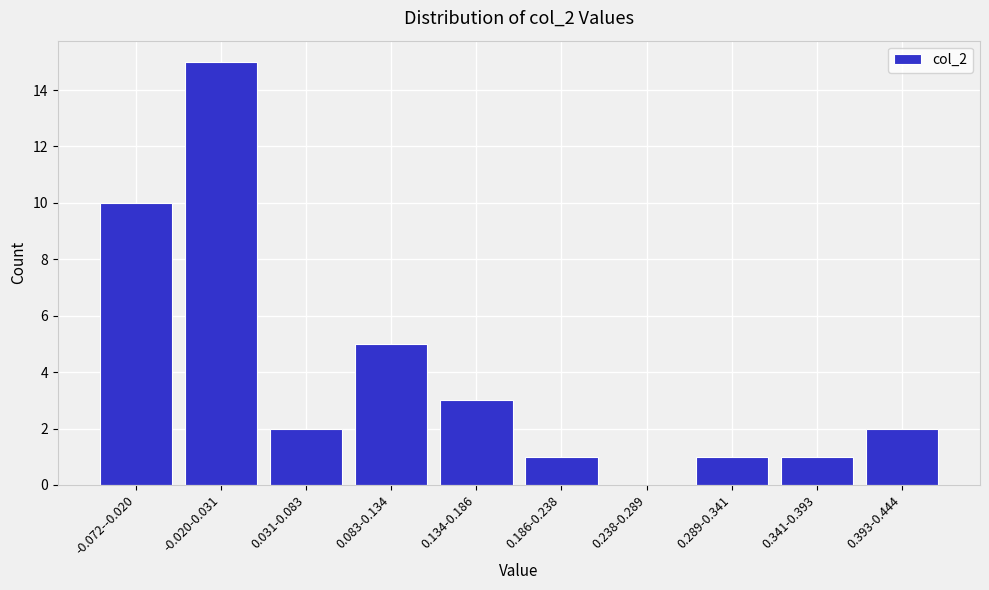

Reading left to right, extract all data points from this chart.

-0.072--0.020=10	-0.020-0.031=15	0.031-0.083=2	0.083-0.134=5	0.134-0.186=3	0.186-0.238=1	0.238-0.289=0	0.289-0.341=1	0.341-0.393=1	0.393-0.444=2